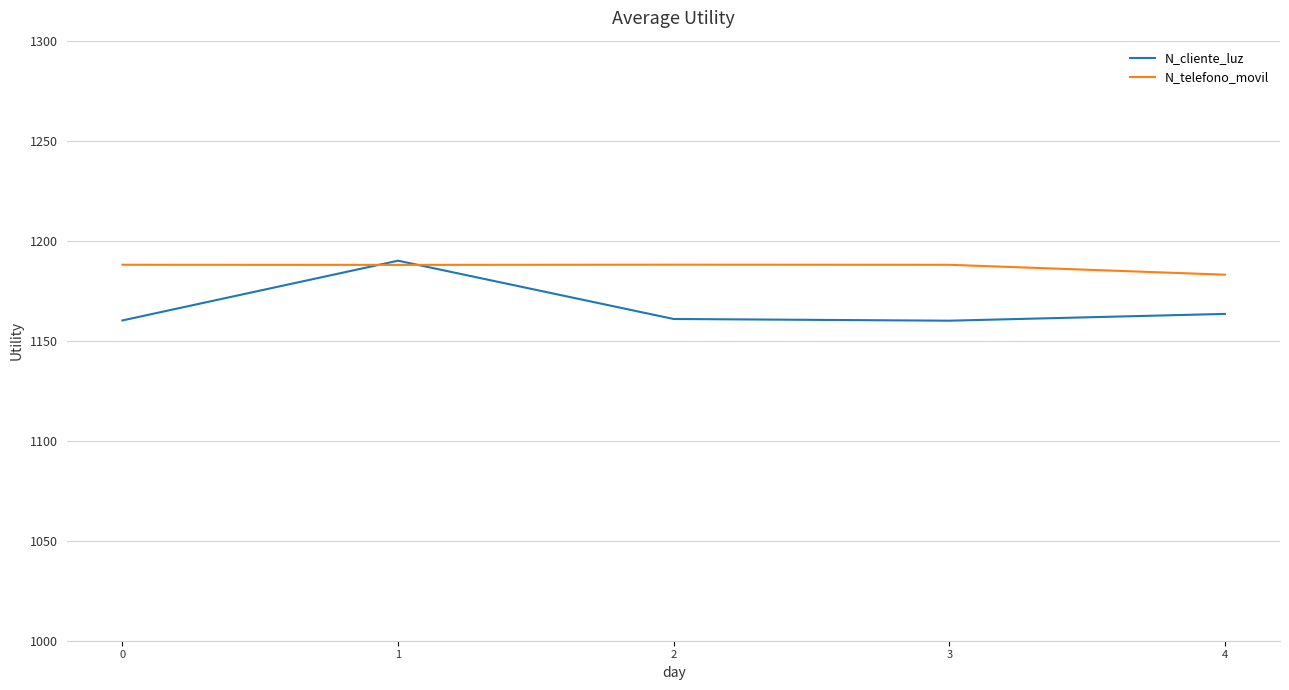

What is the sum of the N_telefono_movil values at 2 and 0?

2376.0